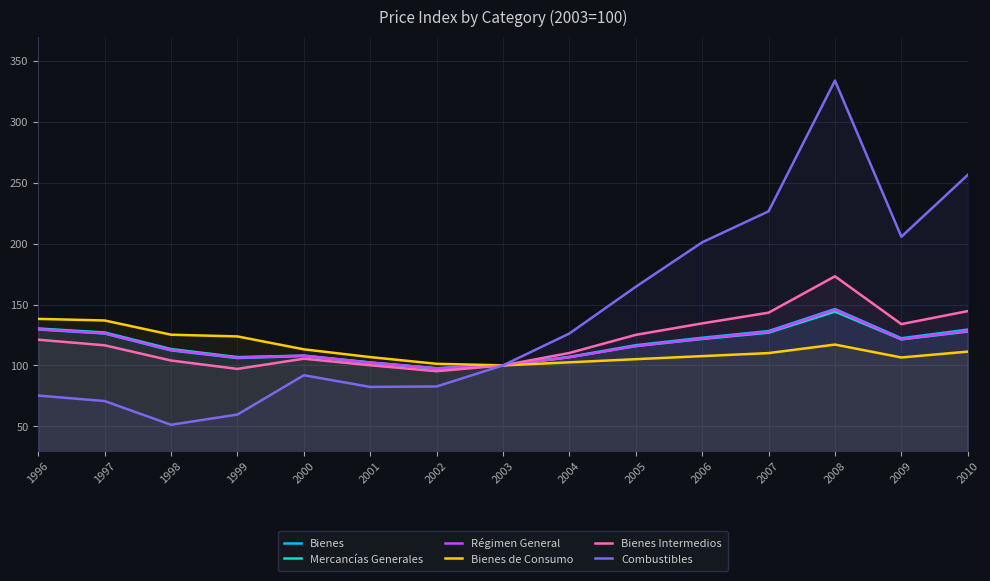

What is the total value across all series at 2008?

1060.5